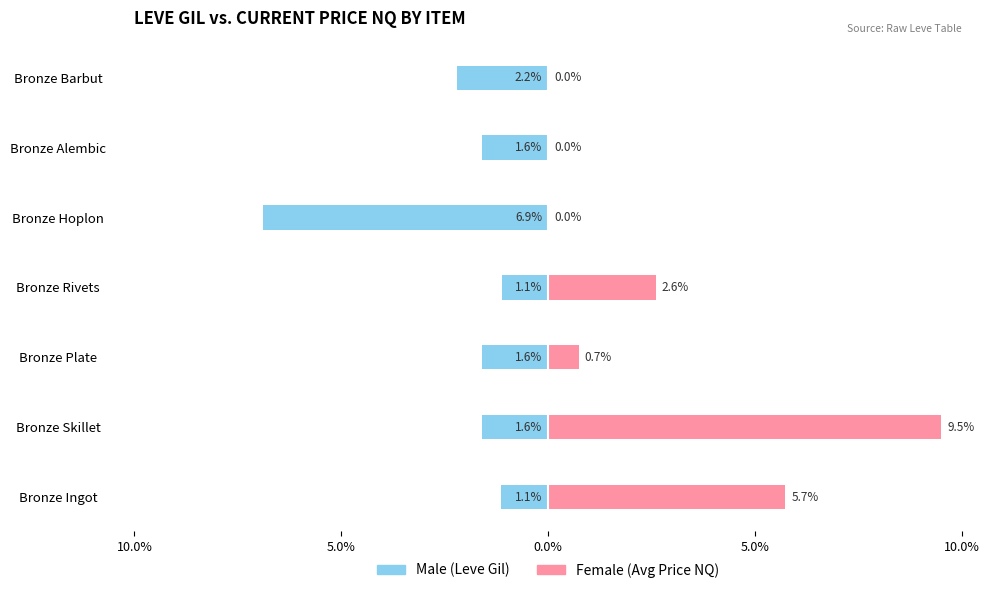

How many bars are there in total?

14